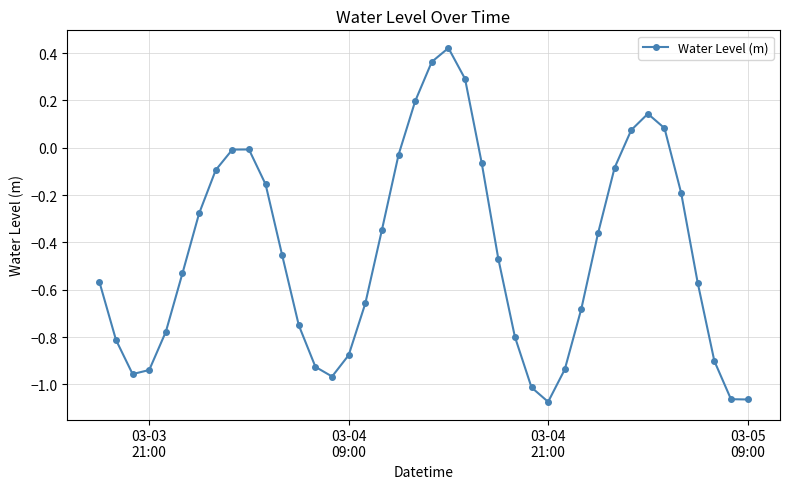

How many points are higher than both their immediate neighbors (excluding endpoints)?

3